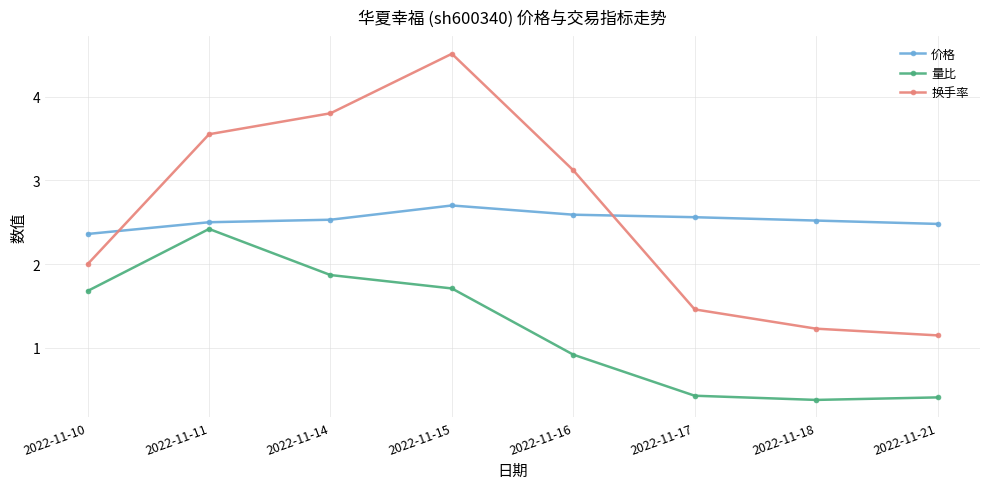

In 量比, how many points are lower than both neighbors (excluding endpoints)?

1